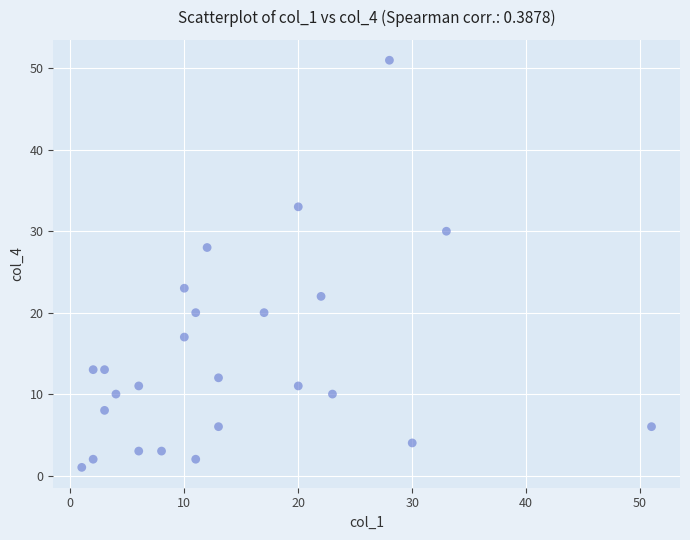

What is the range of X values (max minus min)?

50